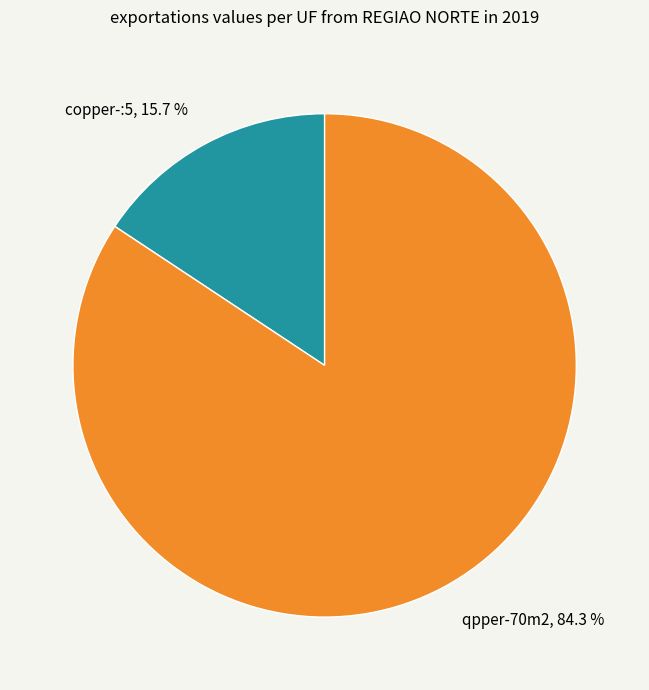

What is the ratio of the value at copper-:5 to the value at qpper-70m2?

0.2